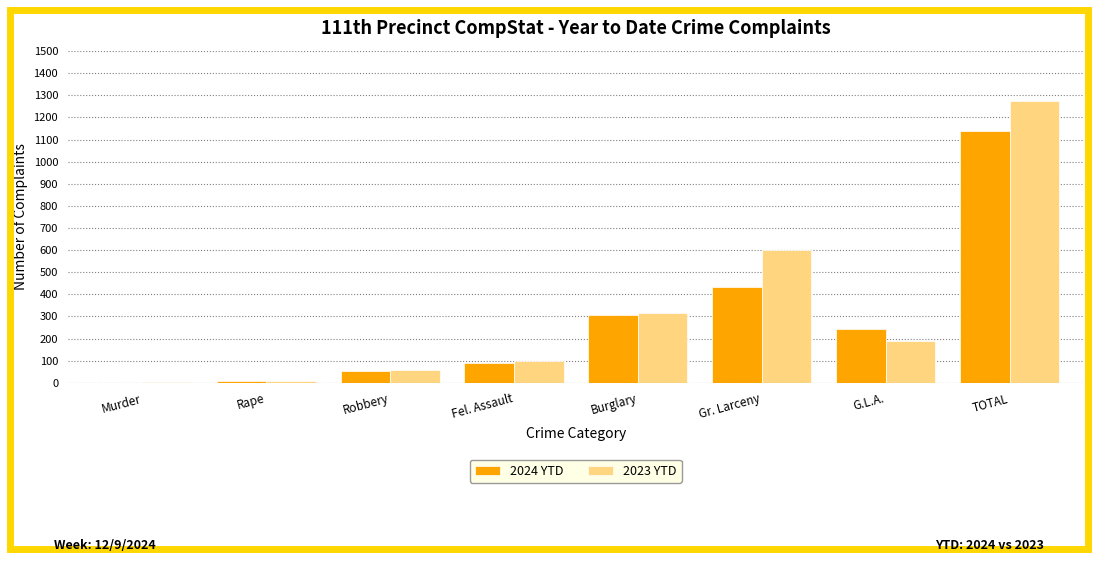

How many groups of bars are there?

8